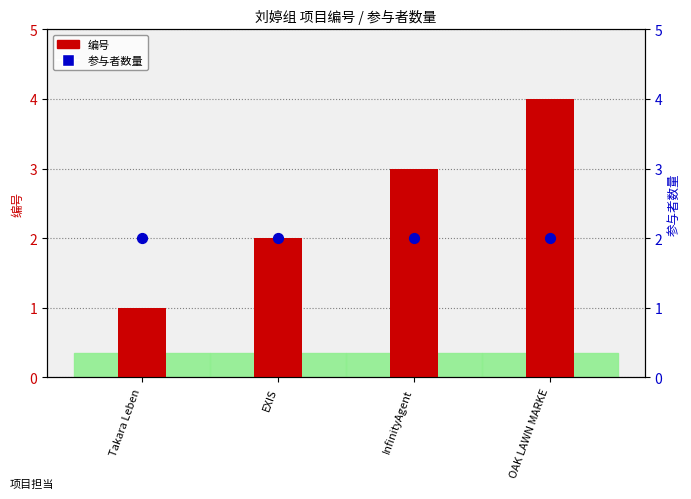

What is the total value across all series at Takara Leben?

3